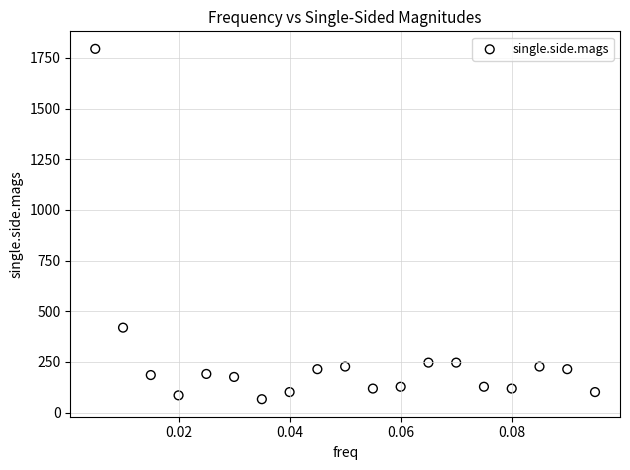

What Y value in the scatter plot is closest to 930?

419.1